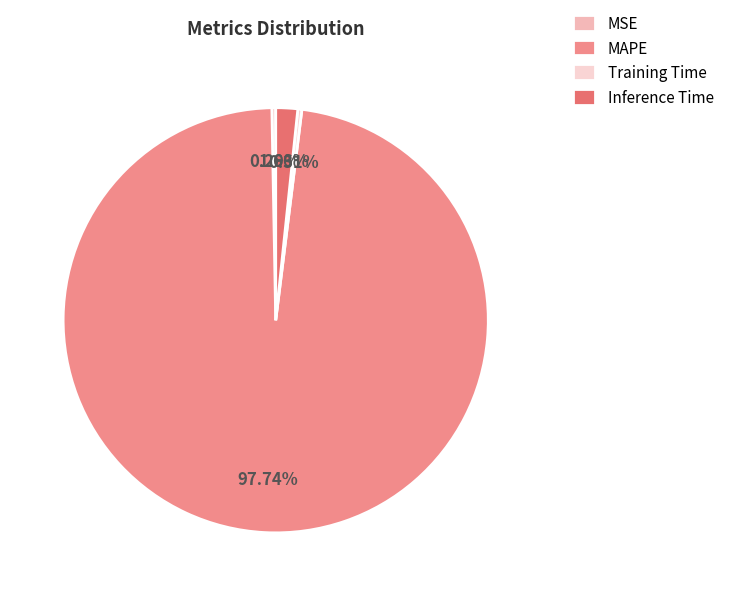

To the nearest percent, what portion does Inference Time represent?

2%